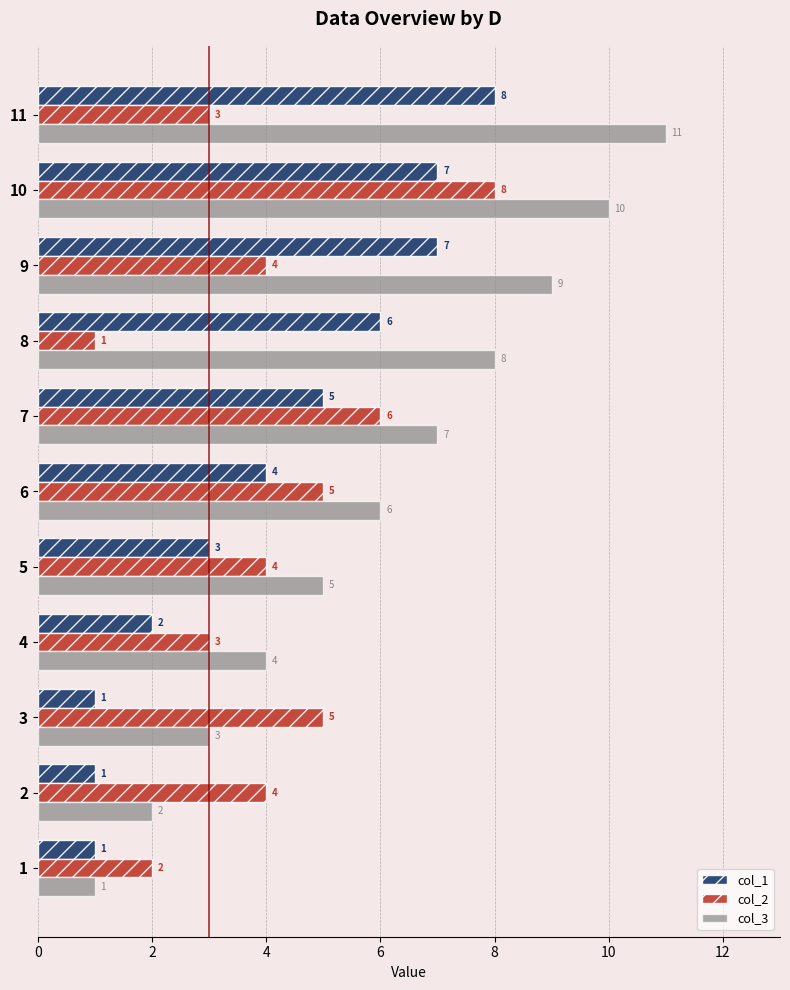

What are all the series names shown in the legend?

col_1, col_2, col_3